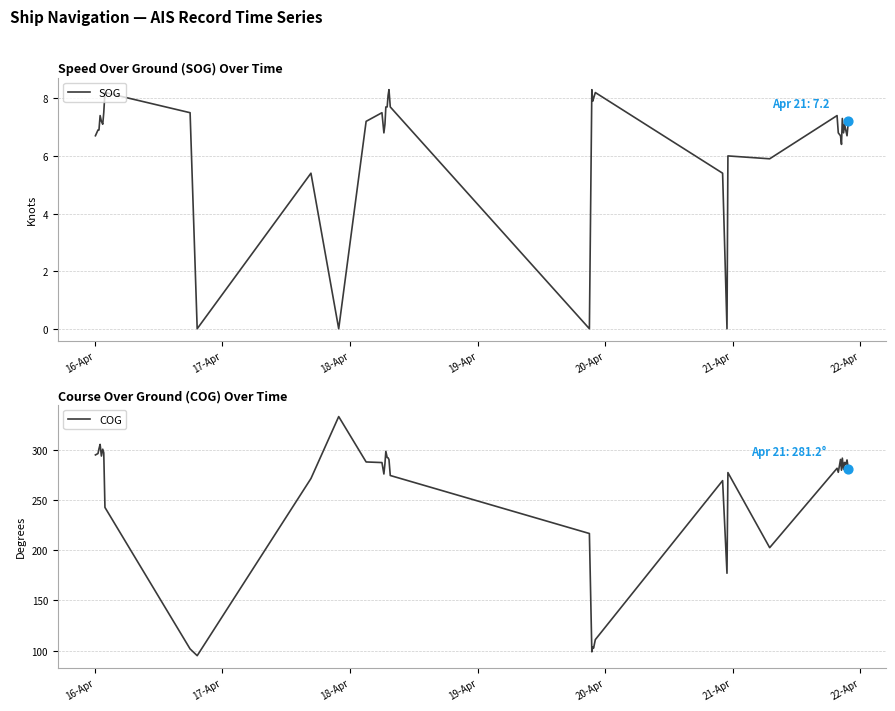

Which series has the widest spread of Y values?

COG